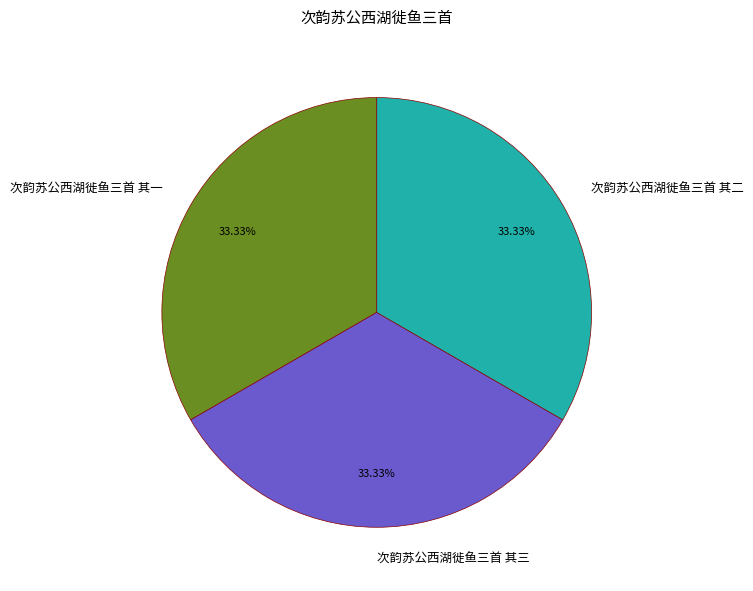

What portion of the pie excludes 次韵苏公西湖徙鱼三首 其二?

66.7%